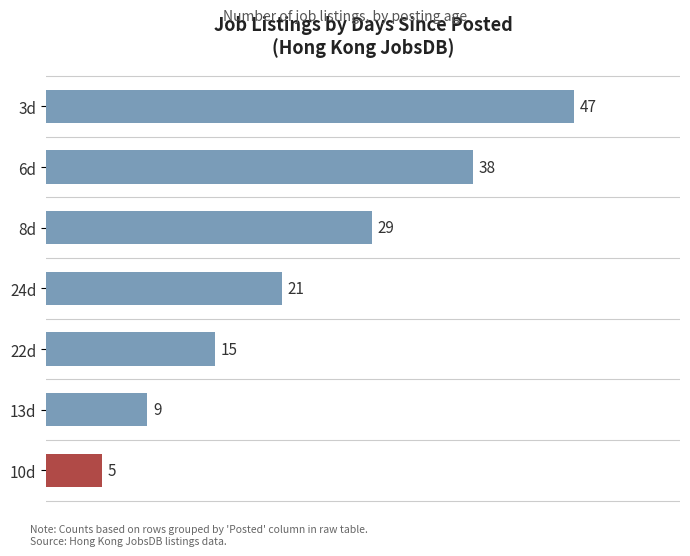

Are the bars grouped side by side (vs. stacked)?

No